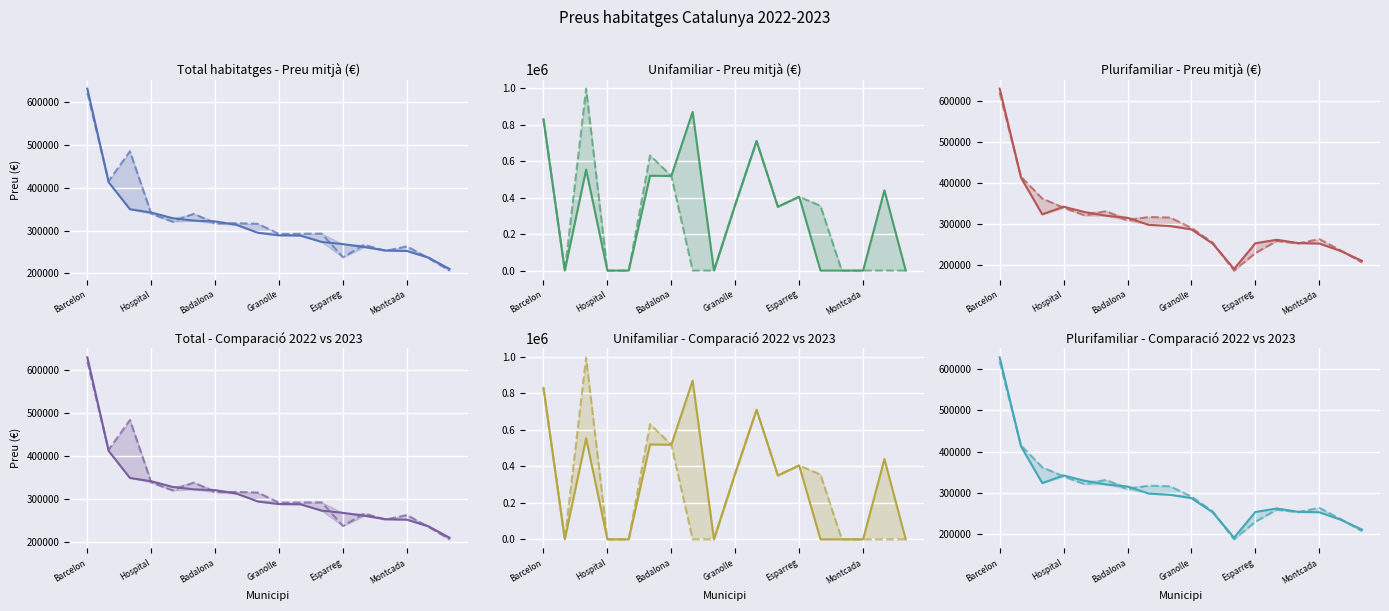

How many positive values does the Unifamiliar - Preu mitjà (2023) series have?

9